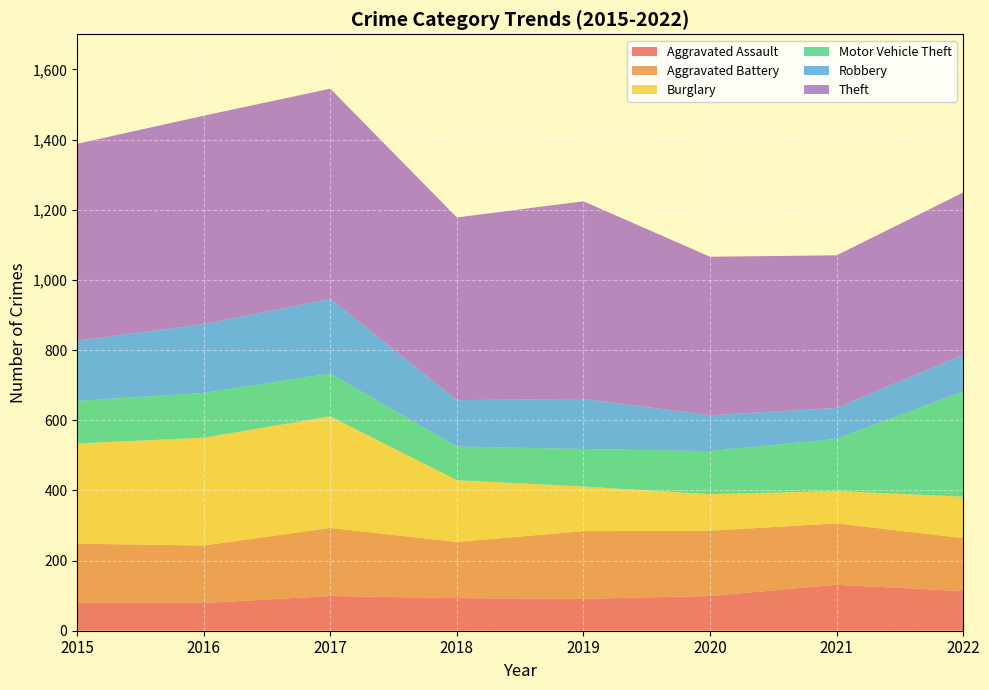

Reading right to left, what are all the values shown in this chart?

Aggravated Assault: 2022=113	2021=131	2020=99	2019=91	2018=93	2017=99	2016=79	2015=79
Aggravated Battery: 2022=151	2021=175	2020=186	2019=193	2018=160	2017=194	2016=164	2015=169
Burglary: 2022=118	2021=92	2020=104	2019=127	2018=176	2017=318	2016=307	2015=286
Motor Vehicle Theft: 2022=300	2021=149	2020=123	2019=107	2018=96	2017=122	2016=128	2015=121
Robbery: 2022=105	2021=88	2020=102	2019=143	2018=132	2017=213	2016=196	2015=172
Theft: 2022=462	2021=435	2020=452	2019=563	2018=521	2017=599	2016=594	2015=561